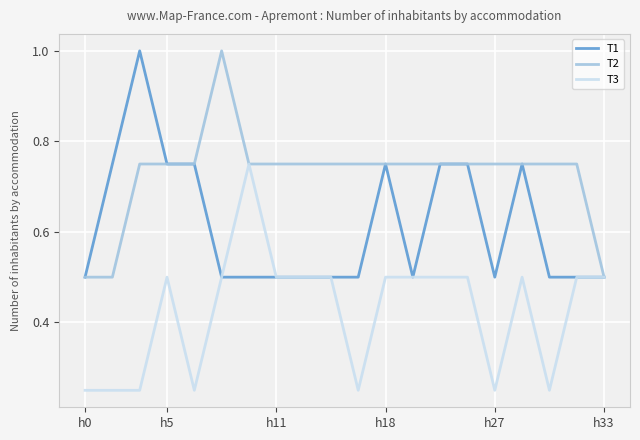

How many lines are shown in the chart?

3